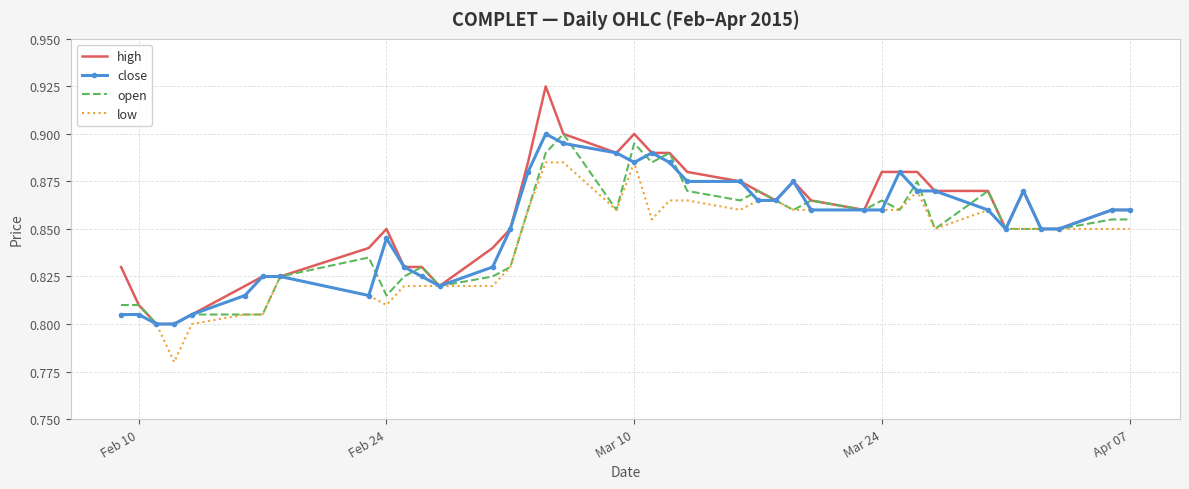

How many close values are between 0 and 1?

40